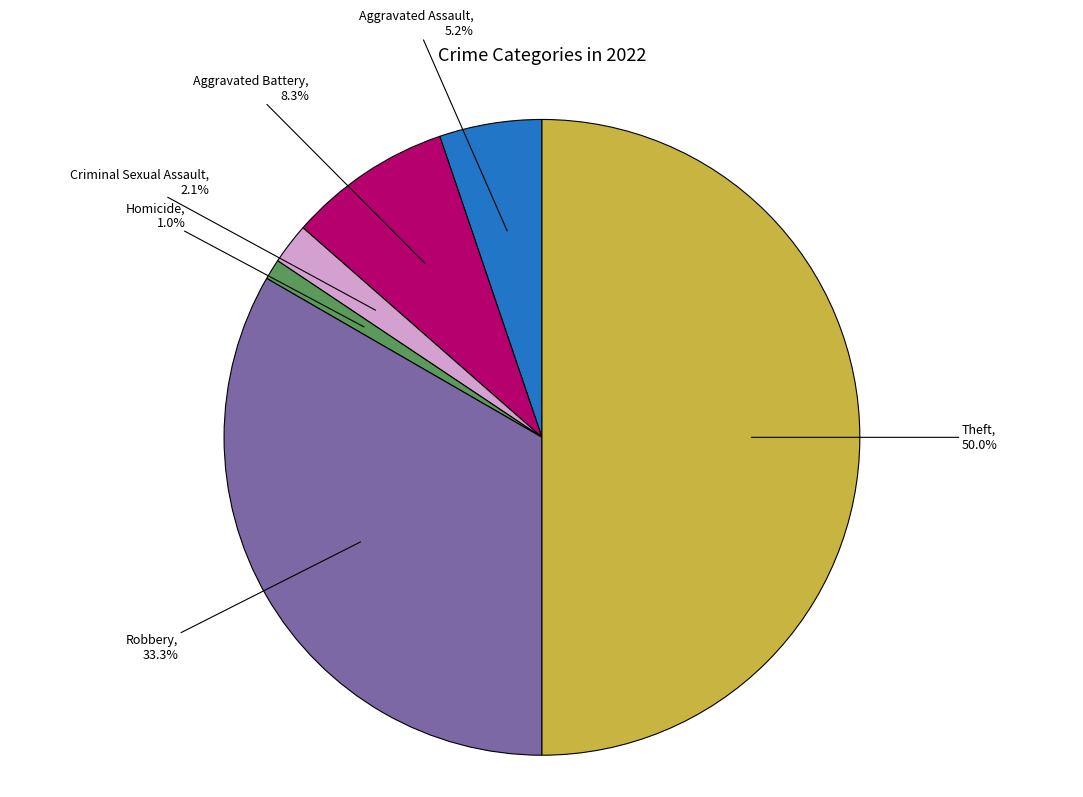

Is it true that Homicide is 1% of the pie?

True